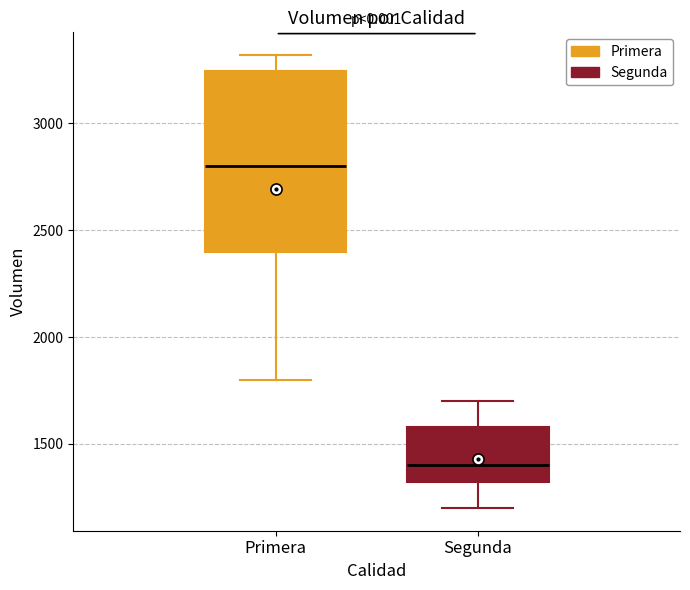

Which box has the highest median line?

Primera